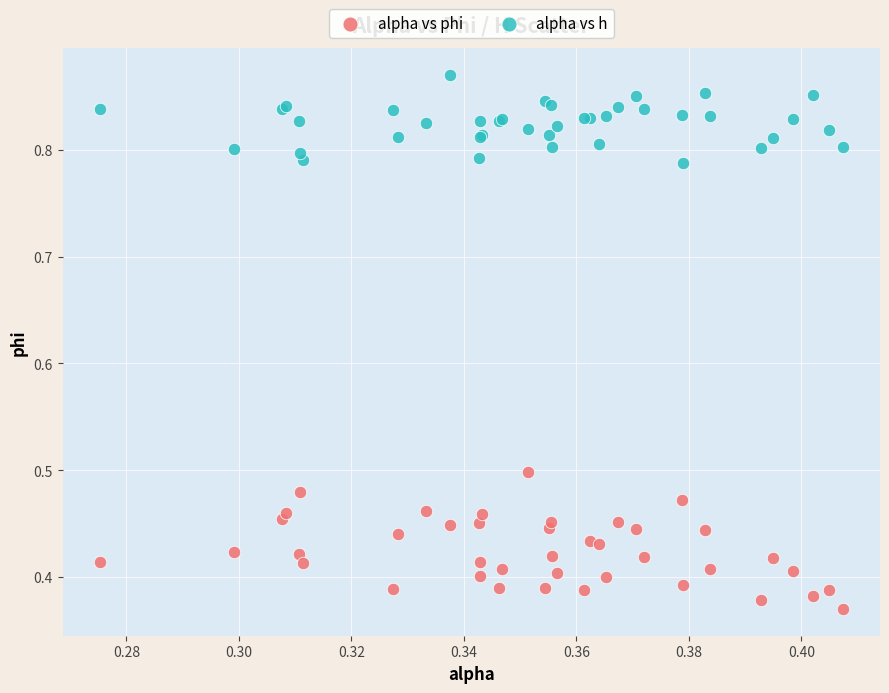

Which series contains the highest Y value?

alpha vs h